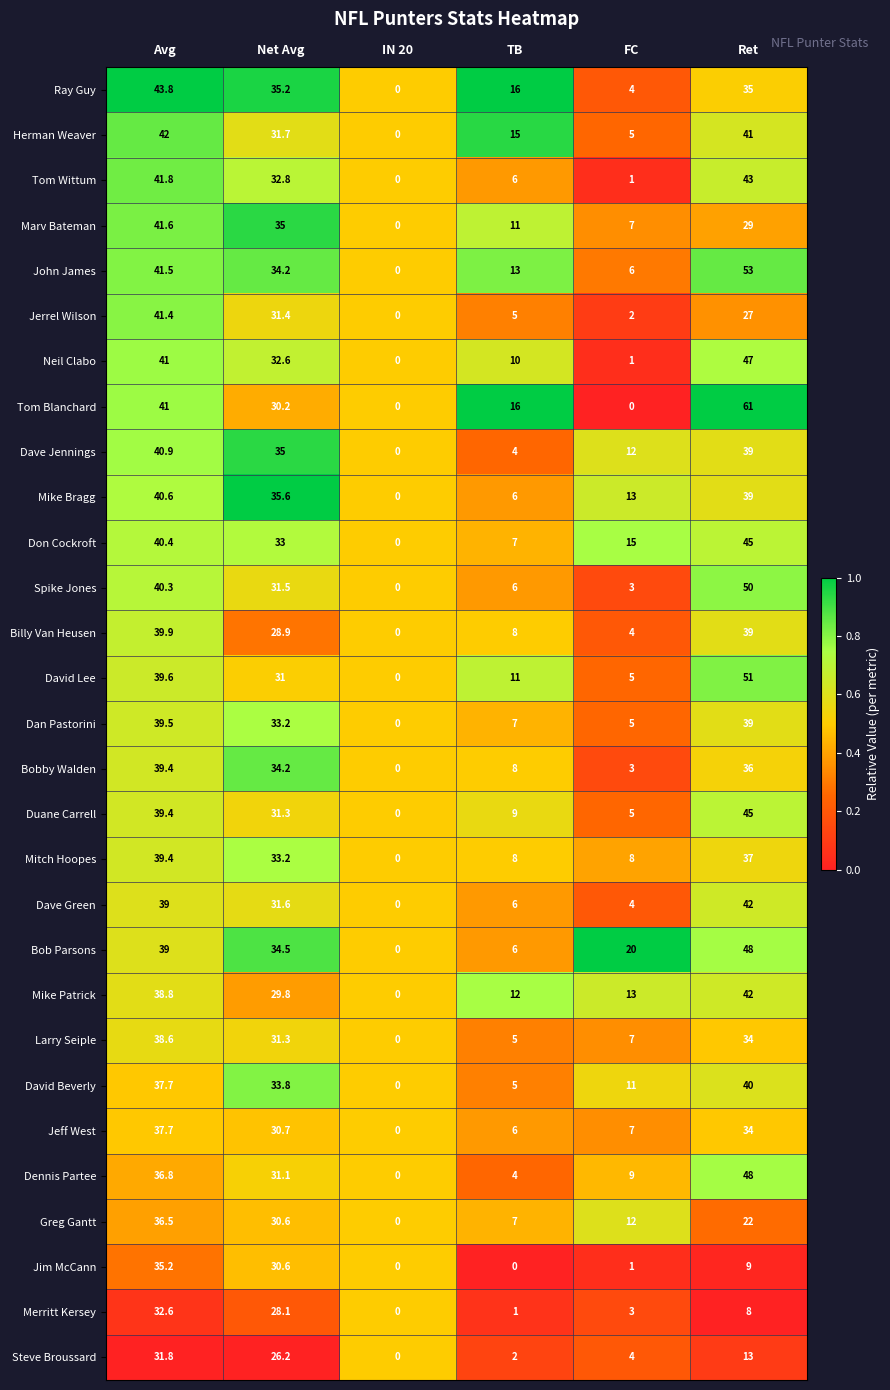

Which series has the largest total across all categories?

Tom Blanchard